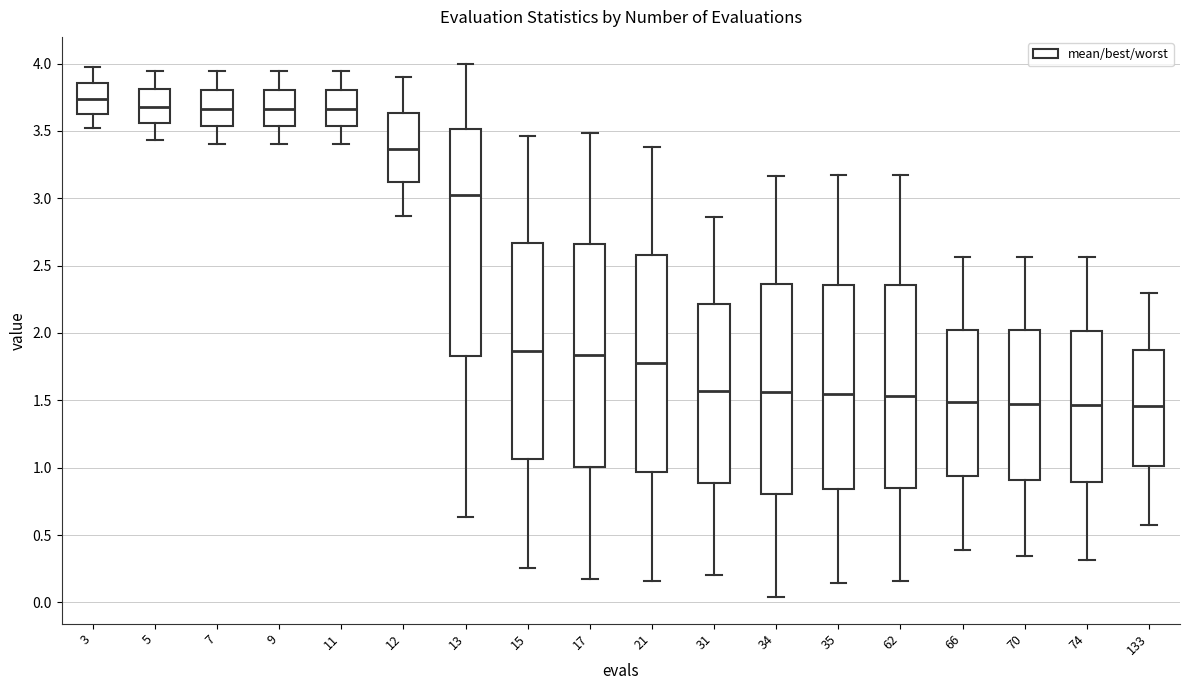

Reading left to right, transcribe this box plot: for each box, give where its median line is, the range the box spans, and where its two whiskers end, as read against the y-axis. The values are not printed on the chart, so give them approximately, as read against the axis.

3: median 3.75, box 3.65 to 3.85, whiskers 3.50 to 3.95
5: median 3.70, box 3.55 to 3.80, whiskers 3.45 to 3.95
7: median 3.65, box 3.55 to 3.80, whiskers 3.40 to 3.95
9: median 3.65, box 3.55 to 3.80, whiskers 3.40 to 3.95
11: median 3.65, box 3.55 to 3.80, whiskers 3.40 to 3.95
12: median 3.35, box 3.10 to 3.65, whiskers 2.85 to 3.90
13: median 3.05, box 1.85 to 3.50, whiskers 0.65 to 4.00
15: median 1.85, box 1.05 to 2.65, whiskers 0.25 to 3.45
17: median 1.85, box 1.00 to 2.65, whiskers 0.15 to 3.50
21: median 1.80, box 0.95 to 2.60, whiskers 0.15 to 3.40
31: median 1.55, box 0.90 to 2.20, whiskers 0.20 to 2.85
34: median 1.55, box 0.80 to 2.35, whiskers 0.05 to 3.15
35: median 1.55, box 0.85 to 2.35, whiskers 0.15 to 3.15
62: median 1.55, box 0.85 to 2.35, whiskers 0.15 to 3.20
66: median 1.50, box 0.95 to 2.00, whiskers 0.40 to 2.55
70: median 1.50, box 0.90 to 2.00, whiskers 0.35 to 2.55
74: median 1.45, box 0.90 to 2.00, whiskers 0.30 to 2.55
133: median 1.45, box 1.00 to 1.85, whiskers 0.55 to 2.30